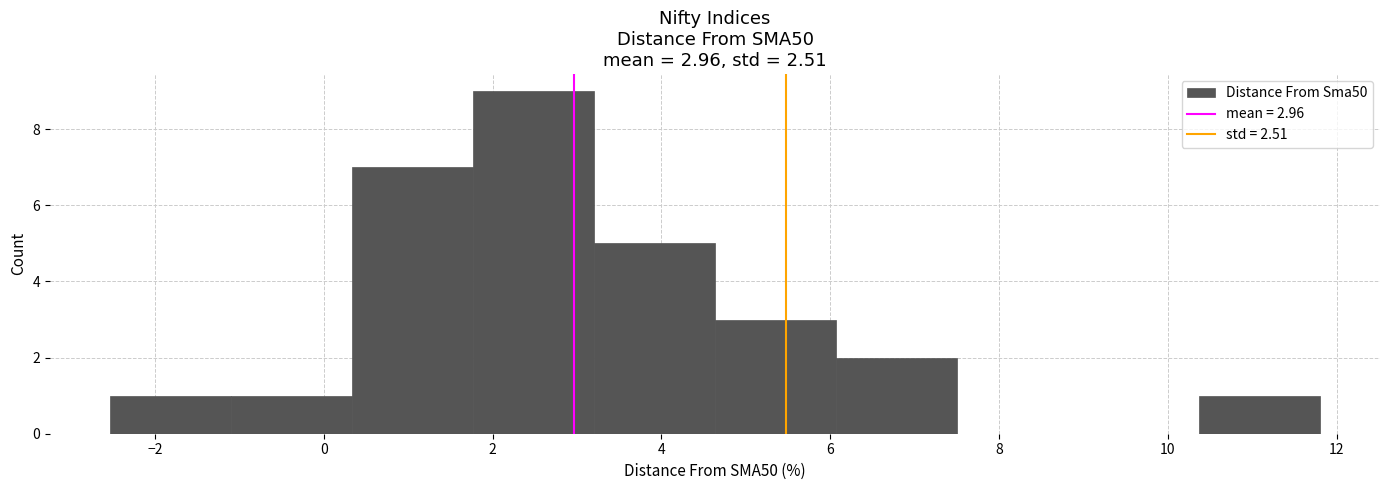

Which range on the x-axis has the tallest bar?

1.8 to 3.2